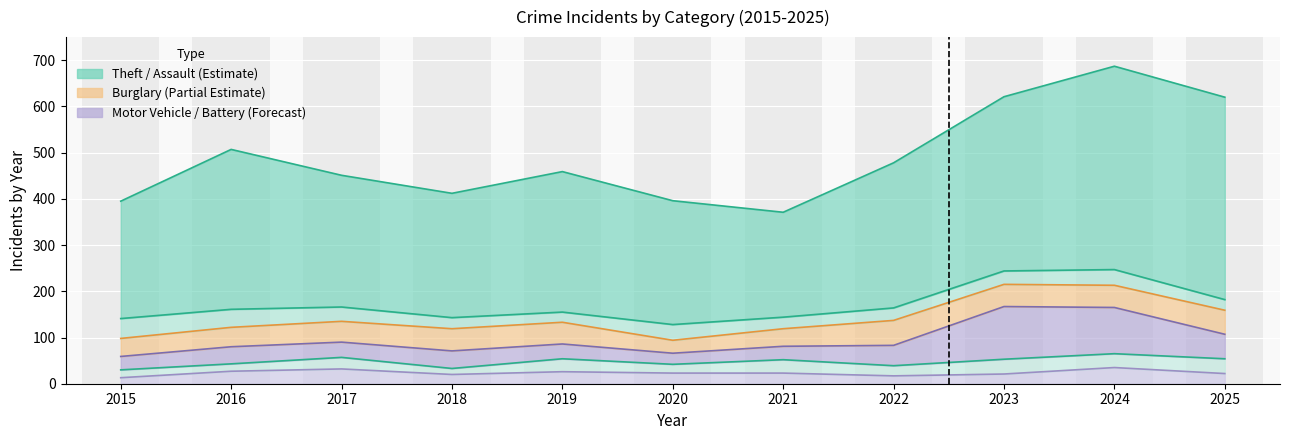

Count the number of categories in the chart.

11